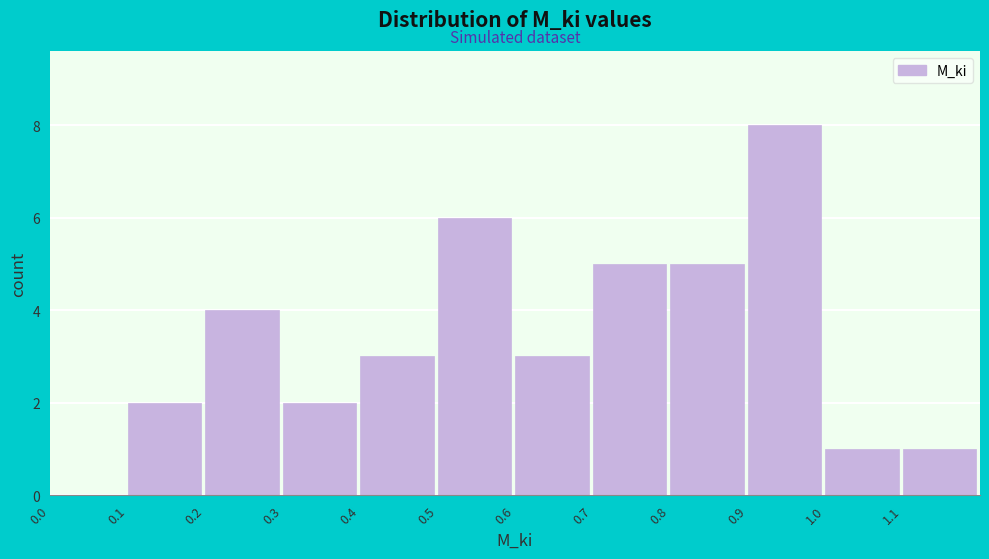

Reading left to right, transcribe this chart: for each bar, give the range it covers on the x-axis and its height. The values are not printed on the chart, so give them approximately, as read against the axis.

0.0 to 0.1: 0
0.1 to 0.2: 2
0.2 to 0.3: 4
0.3 to 0.4: 2
0.4 to 0.5: 3
0.5 to 0.6: 6
0.6 to 0.7: 3
0.7 to 0.8: 5
0.8 to 0.9: 5
0.9 to 1.0: 8
1.0 to 1.1: 1
1.1 to 1.2: 1